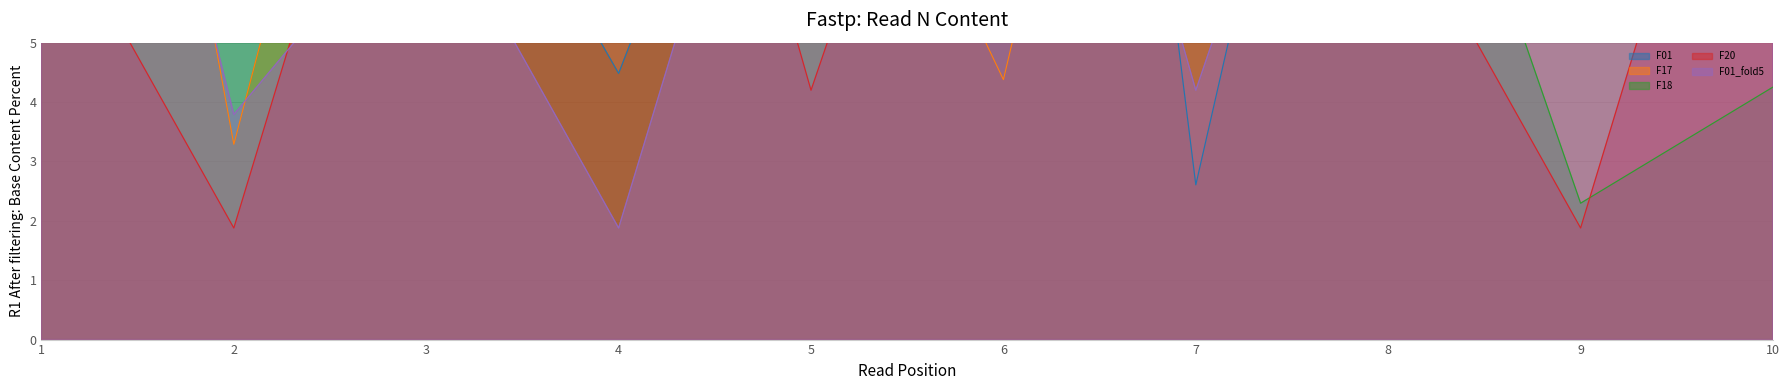

How many times do F17 and F01 cross each other?

4